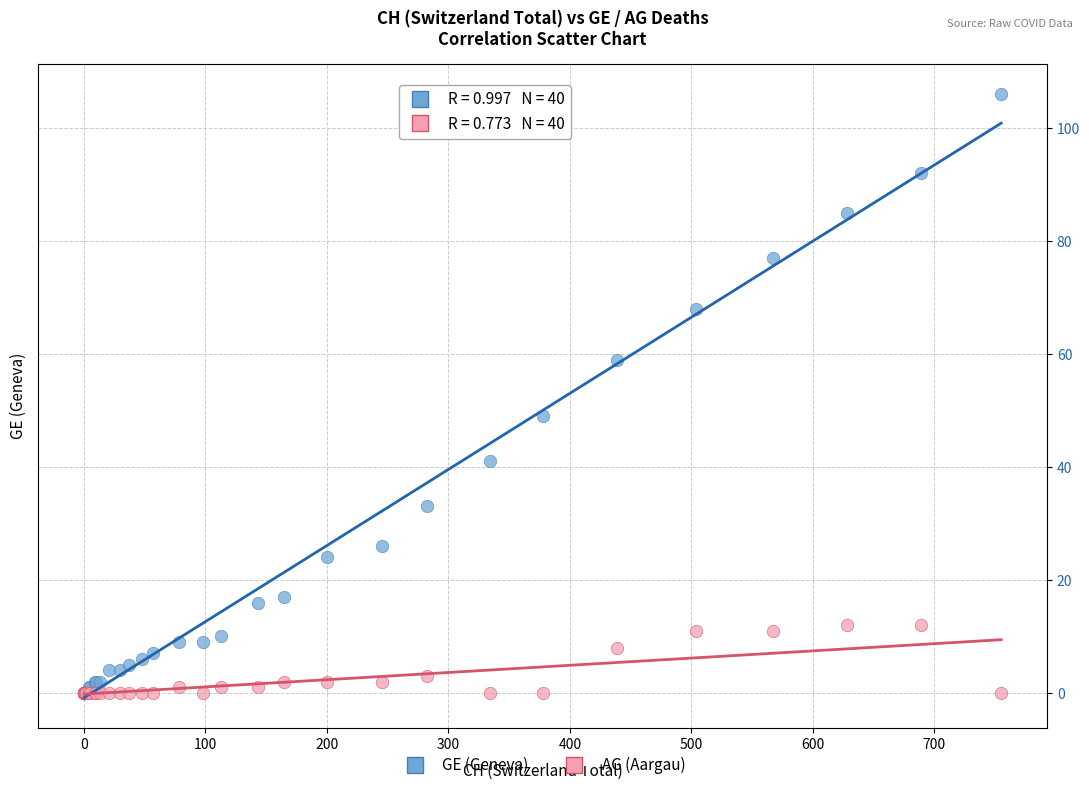

Across all series, what Y value is closest to 53?

49